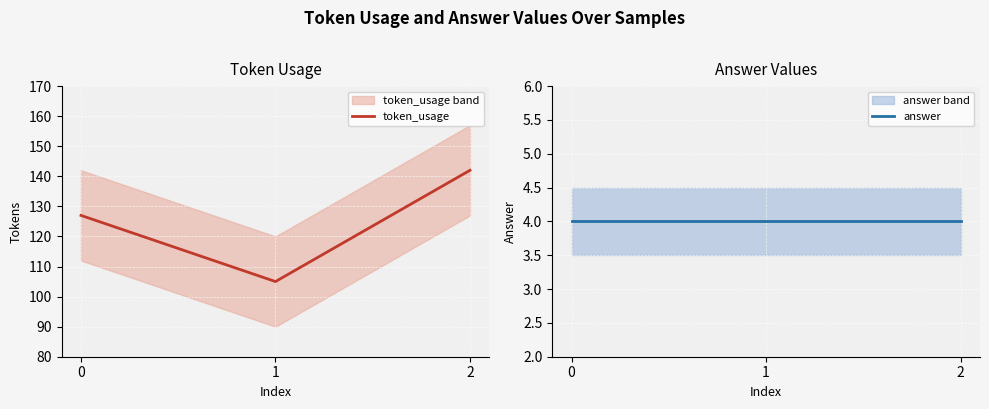

At how many categories does at least one series exceed 65?

3